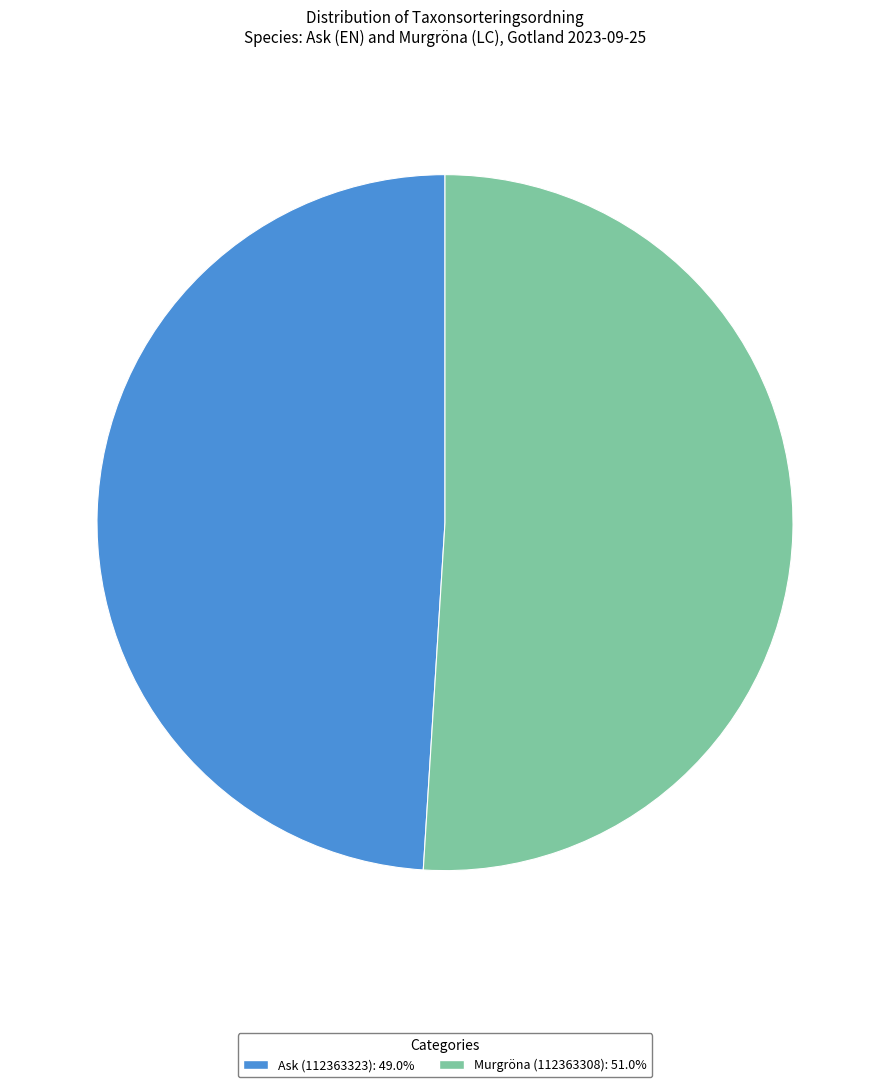

Which category has the biggest portion of the pie?

Murgröna (112363308)